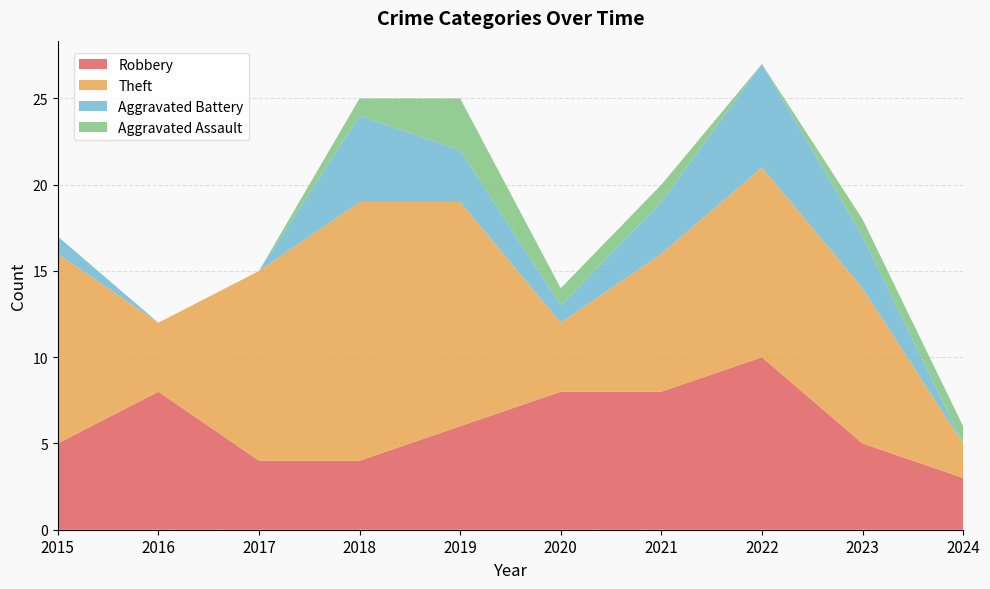

The Robbery series shows 1 at 2024. True or false?

False